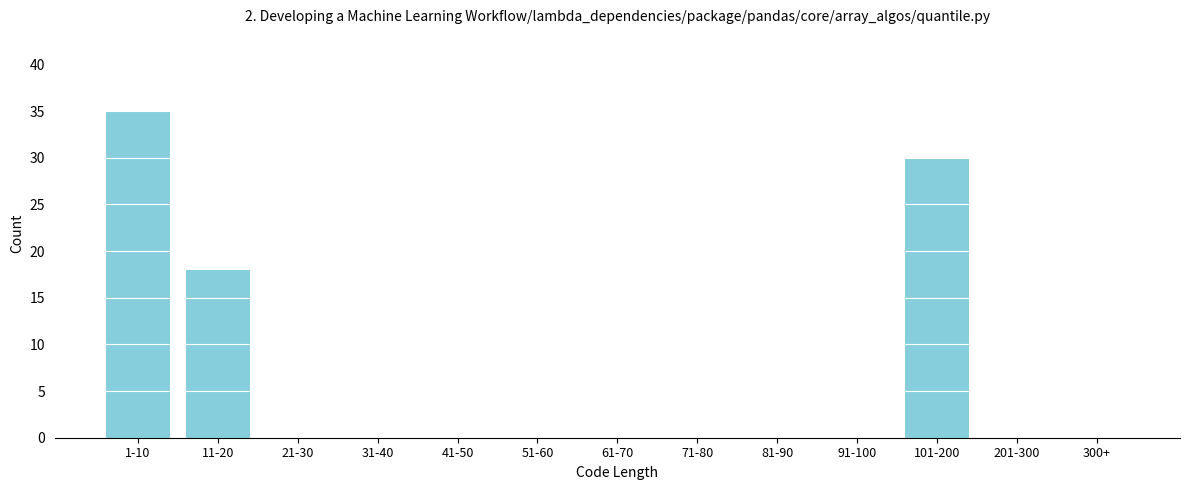

Reading right to left, list all the values displayed in this chart.

300+=0	201-300=0	101-200=30	91-100=0	81-90=0	71-80=0	61-70=0	51-60=0	41-50=0	31-40=0	21-30=0	11-20=18	1-10=35